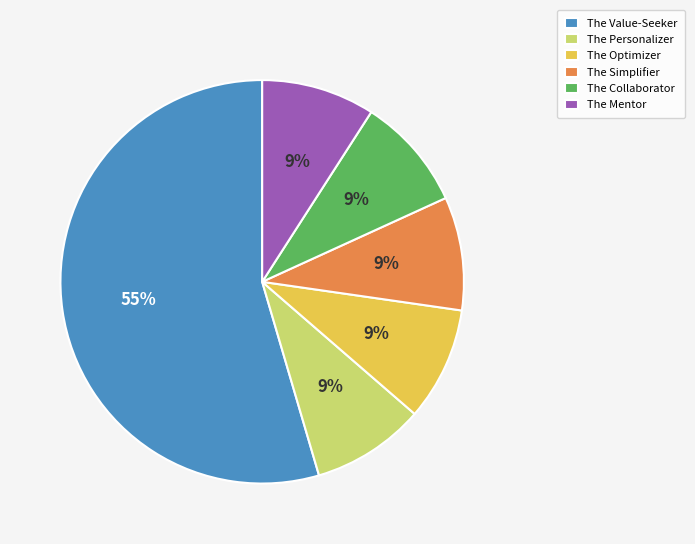

Which has a higher value, The Value-Seeker or The Collaborator?

The Value-Seeker